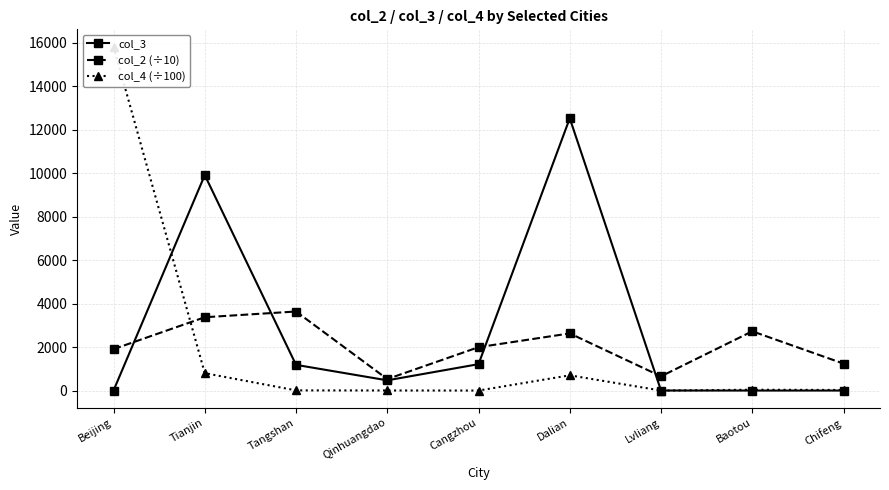

What is the value of the col_4 (÷100) point at the 9th from the left?

25.9